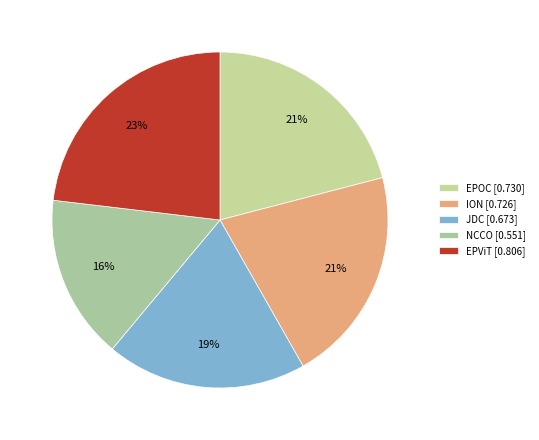

Is there a majority slice in this chart?

No